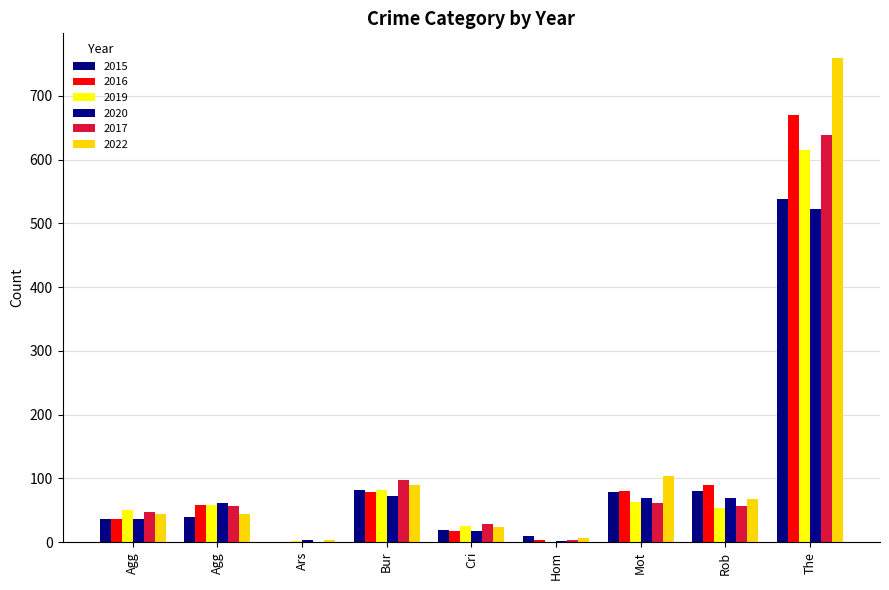

Does the chart contain stacked bars?

No